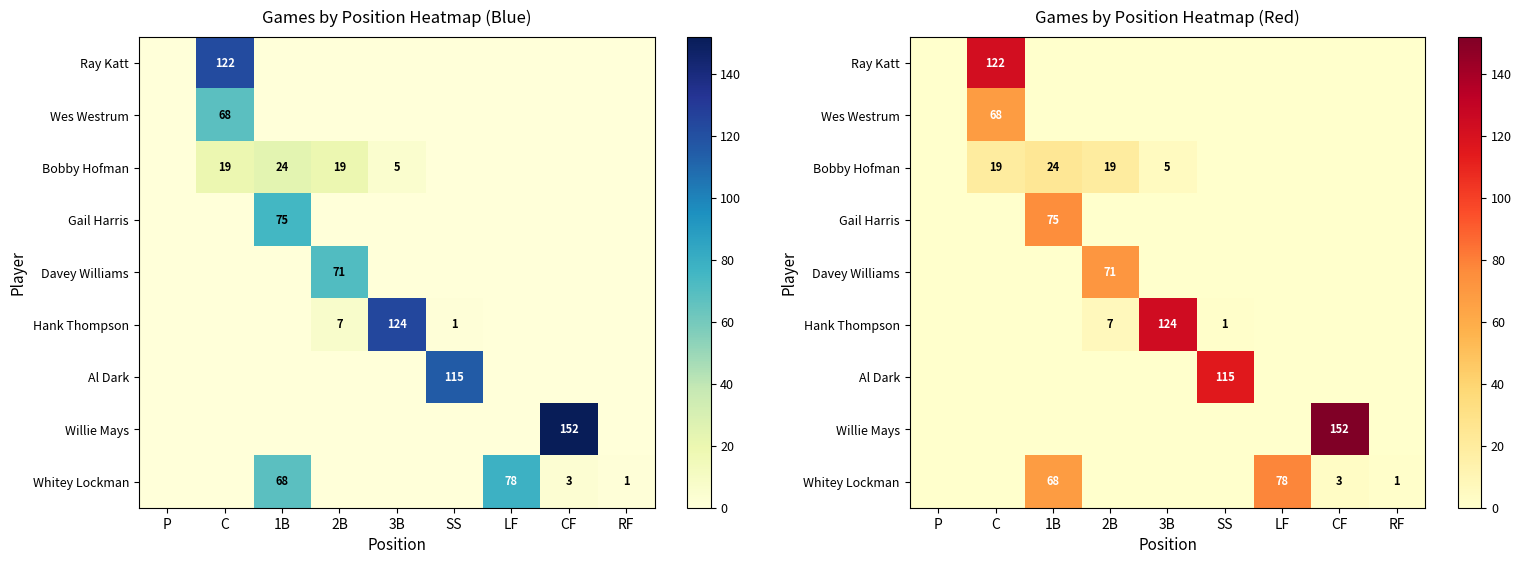

The value of Al Dark at SS is 115. True or false?

True